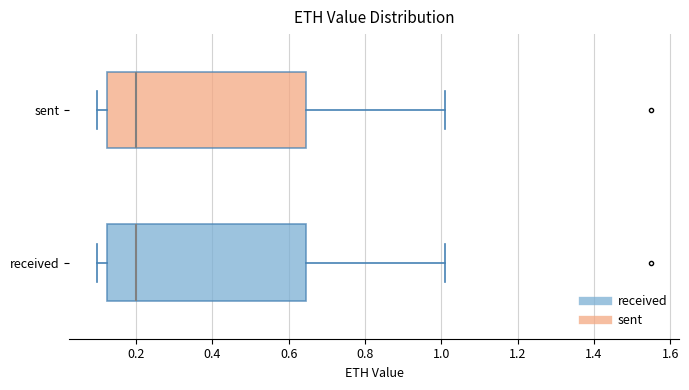

Reading bottom to top, transcribe this box plot: for each box, give where its median line is, the range the box spans, and where its two whiskers end, as read against the x-axis. The values are not printed on the chart, so give them approximately, as read against the axis.

received: median 0.20, box 0.12 to 0.64, whiskers 0.10 to 1.02
sent: median 0.20, box 0.12 to 0.64, whiskers 0.10 to 1.00